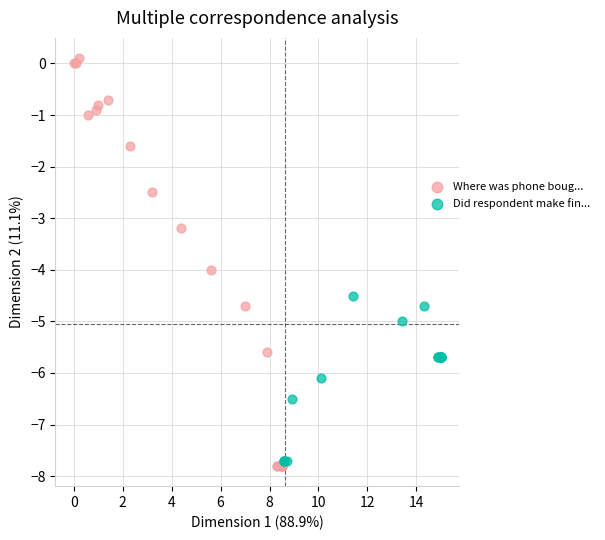

Which series has the largest Y range (max minus min)?

Where was phone boug...